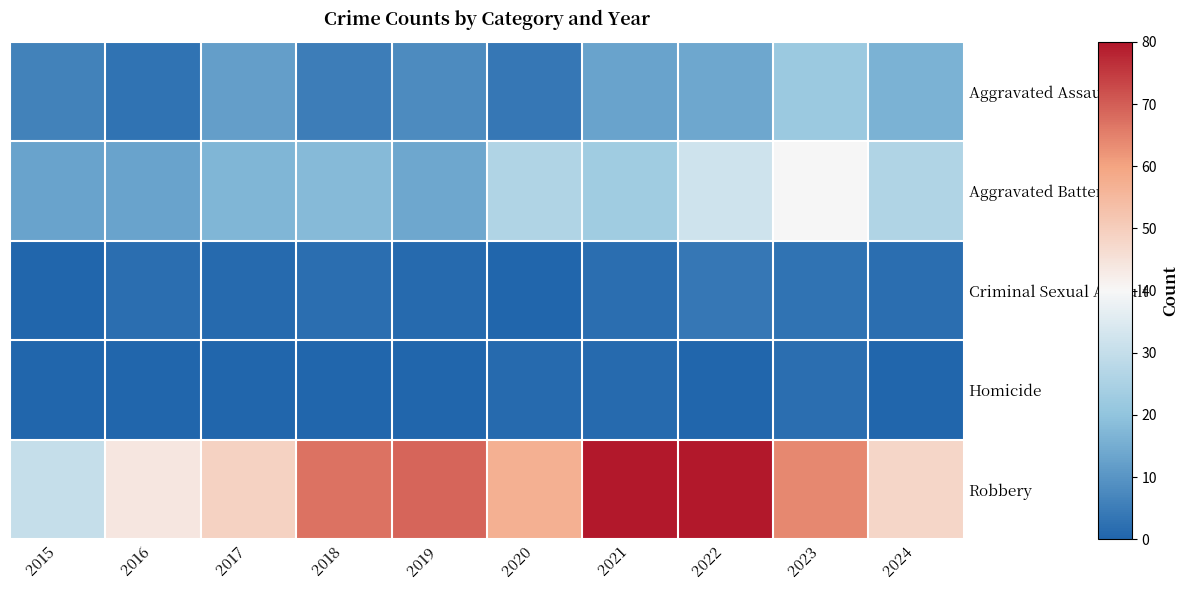

At how many categories does at least one series exceed 65?

4